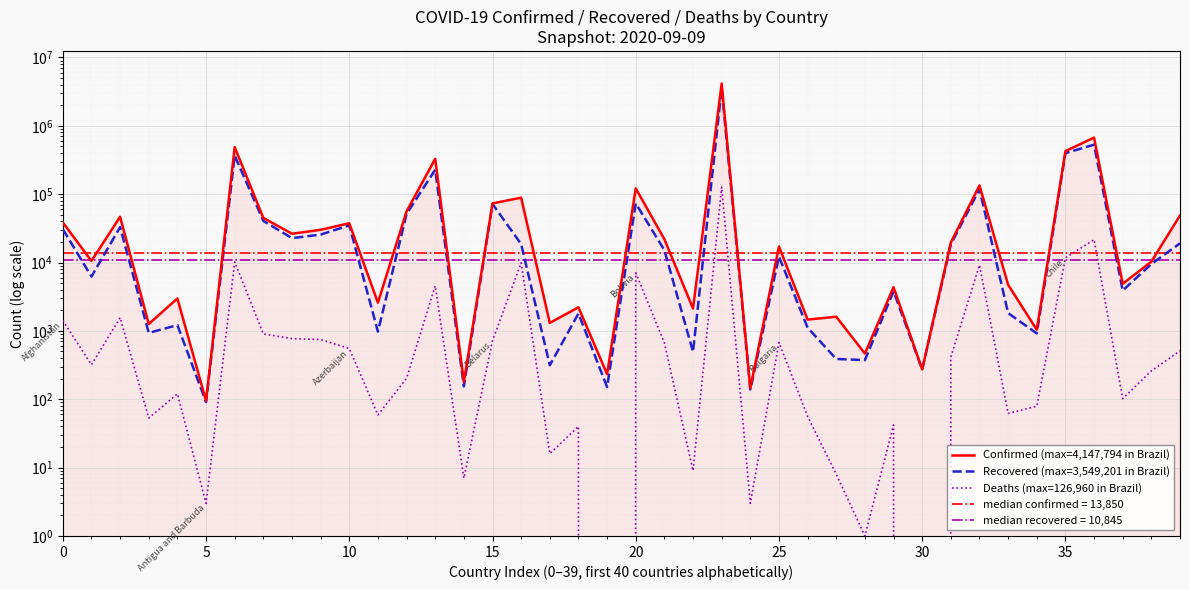

What is the greatest value displayed?

4147794